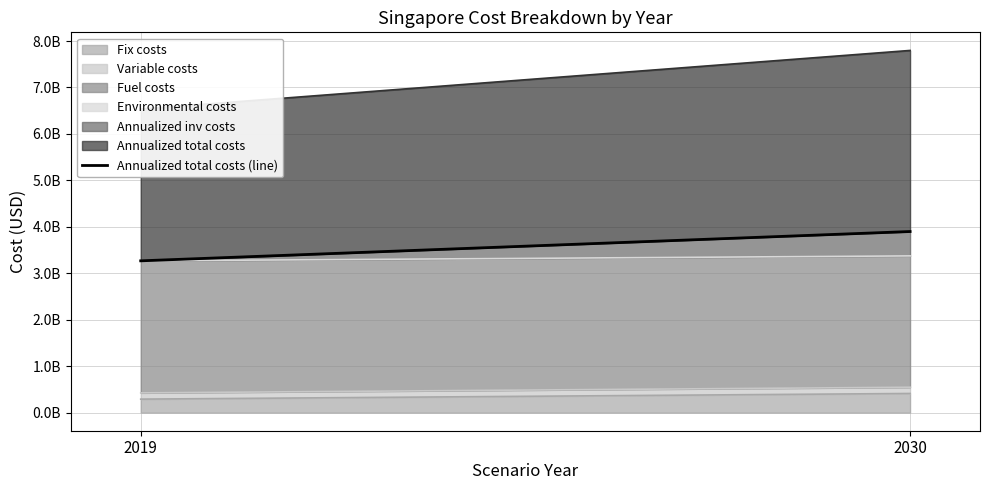

At which category does the chart reach its minimum across all series?

2019